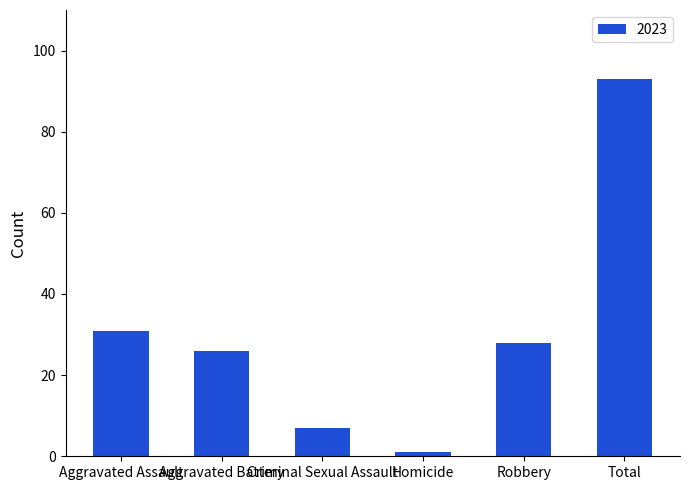

Which has a higher value, Robbery or Aggravated Assault?

Aggravated Assault